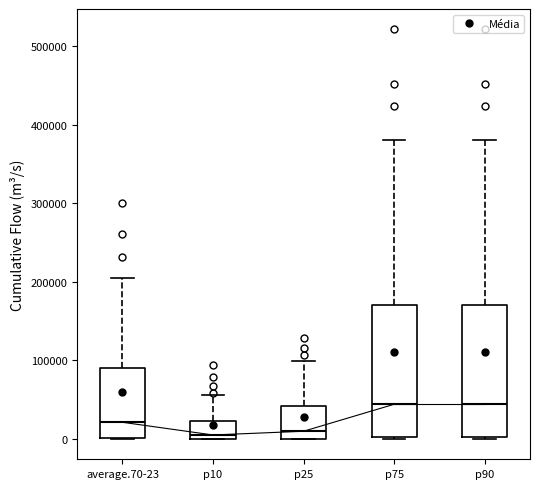

Reading left to right, read every box against the y-axis: the position of its median line, the range the box covers, and the ends of its whiskers. The values are not printed on the chart, so give them approximately, as read against the axis.

average.70-23: median 20000, box 0 to 90000, whiskers 0 to 210000
p10: median 0 (just above the box's lower edge), box 0 to 20000, whiskers 0 to 60000
p25: median 10000, box 0 to 40000, whiskers 0 to 100000
p75: median 40000, box 0 to 170000, whiskers 0 to 380000
p90: median 40000, box 0 to 170000, whiskers 0 to 380000